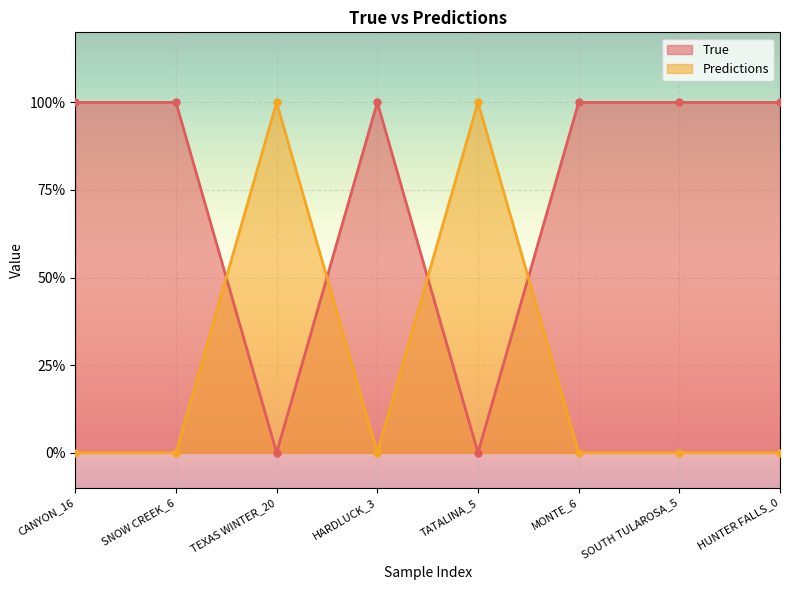

How many lines are shown in the chart?

2